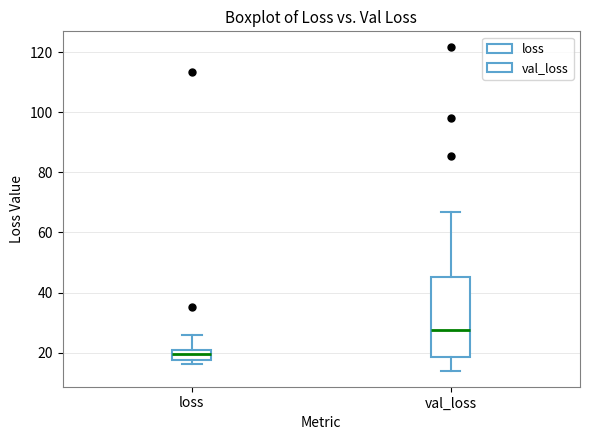

Where is the lower edge of the box for loss on the y-axis? The values are not printed on the chart, so give them approximately, as read against the axis.

18